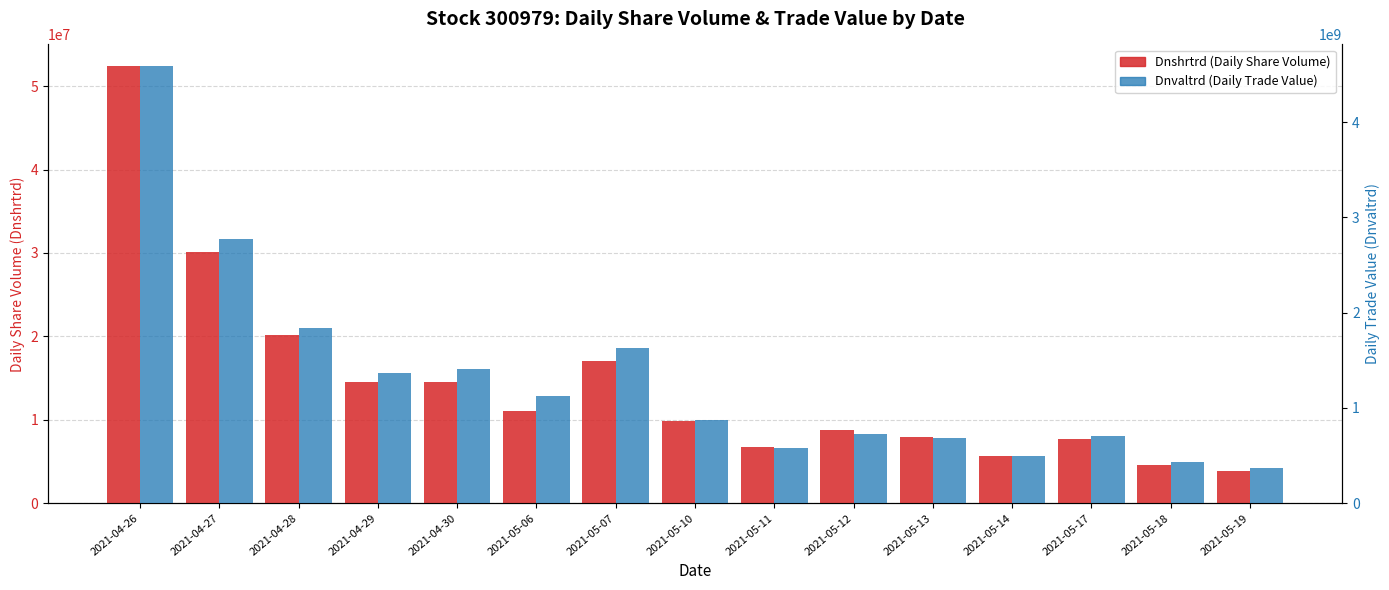

Reading left to right, transcribe all the data shown in this chart.

Dnshrtrd (Daily Share Volume): 52373777.0	30103415.0	20173091.0	14544770.0	14497637.0	11003461.0	17076063.0	9882688.0	6703770.0	8796616.0	7939190.0	5654614.0	7725129.0	4518099.0	3909611.0
Dnvaltrd (Daily Trade Value): 4586653386.9	2778278882.3	1835860129.0	1363471369.7	1407406758.6	1126666648.9	1629824753.5	876184970.5	574968391.5	728382884.2	683679025.8	498423670.3	708675466.1	427948982.9	365310839.1